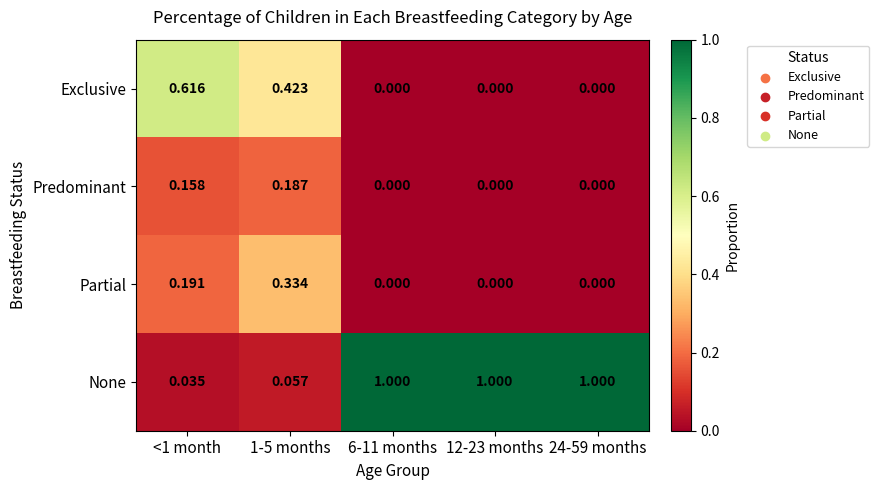

Count the number of categories in the chart.

5